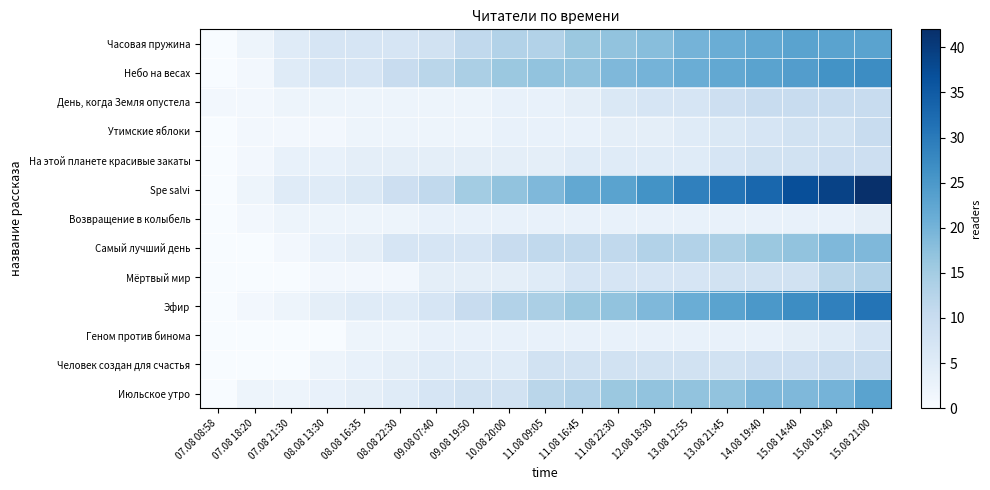

Reading right to left, transcribe all the data shown in this chart.

Часовая пружина: 15.08 21:00=23	15.08 19:40=23	15.08 14:40=23	14.08 19:40=22	13.08 21:45=21	13.08 12:55=20	12.08 18:30=18	11.08 22:30=17	11.08 16:45=16	11.08 09:05=13	10.08 20:00=13	09.08 19:50=11	09.08 07:40=8	08.08 22:30=7	08.08 16:35=7	08.08 13:30=7	07.08 21:30=5	07.08 18:20=2	07.08 08:58=0
Небо на весах: 15.08 21:00=27	15.08 19:40=26	15.08 14:40=24	14.08 19:40=23	13.08 21:45=22	13.08 12:55=21	12.08 18:30=20	11.08 22:30=19	11.08 16:45=17	11.08 09:05=17	10.08 20:00=16	09.08 19:50=14	09.08 07:40=12	08.08 22:30=10	08.08 16:35=7	08.08 13:30=7	07.08 21:30=5	07.08 18:20=1	07.08 08:58=0
День, когда Земля опустела: 15.08 21:00=10	15.08 19:40=10	15.08 14:40=10	14.08 19:40=10	13.08 21:45=9	13.08 12:55=7	12.08 18:30=7	11.08 22:30=6	11.08 16:45=4	11.08 09:05=3	10.08 20:00=3	09.08 19:50=2	09.08 07:40=2	08.08 22:30=2	08.08 16:35=2	08.08 13:30=2	07.08 21:30=2	07.08 18:20=1	07.08 08:58=1
Утимские яблоки: 15.08 21:00=10	15.08 19:40=8	15.08 14:40=8	14.08 19:40=7	13.08 21:45=6	13.08 12:55=5	12.08 18:30=4	11.08 22:30=4	11.08 16:45=3	11.08 09:05=3	10.08 20:00=3	09.08 19:50=2	09.08 07:40=2	08.08 22:30=2	08.08 16:35=2	08.08 13:30=1	07.08 21:30=1	07.08 18:20=1	07.08 08:58=0
На этой планете красивые закаты: 15.08 21:00=9	15.08 19:40=9	15.08 14:40=8	14.08 19:40=8	13.08 21:45=7	13.08 12:55=5	12.08 18:30=5	11.08 22:30=5	11.08 16:45=5	11.08 09:05=4	10.08 20:00=4	09.08 19:50=4	09.08 07:40=4	08.08 22:30=4	08.08 16:35=4	08.08 13:30=3	07.08 21:30=3	07.08 18:20=1	07.08 08:58=0
Spe salvi: 15.08 21:00=42	15.08 19:40=39	15.08 14:40=37	14.08 19:40=33	13.08 21:45=31	13.08 12:55=29	12.08 18:30=26	11.08 22:30=23	11.08 16:45=22	11.08 09:05=19	10.08 20:00=17	09.08 19:50=15	09.08 07:40=11	08.08 22:30=9	08.08 16:35=6	08.08 13:30=5	07.08 21:30=5	07.08 18:20=2	07.08 08:58=0
Возвращение в колыбель: 15.08 21:00=4	15.08 19:40=3	15.08 14:40=3	14.08 19:40=3	13.08 21:45=3	13.08 12:55=3	12.08 18:30=3	11.08 22:30=3	11.08 16:45=3	11.08 09:05=3	10.08 20:00=3	09.08 19:50=3	09.08 07:40=3	08.08 22:30=2	08.08 16:35=2	08.08 13:30=2	07.08 21:30=2	07.08 18:20=1	07.08 08:58=0
Самый лучший день: 15.08 21:00=19	15.08 19:40=19	15.08 14:40=17	14.08 19:40=16	13.08 21:45=14	13.08 12:55=13	12.08 18:30=13	11.08 22:30=11	11.08 16:45=11	11.08 09:05=11	10.08 20:00=10	09.08 19:50=7	09.08 07:40=7	08.08 22:30=7	08.08 16:35=4	08.08 13:30=3	07.08 21:30=1	07.08 18:20=0	07.08 08:58=0
Мёртвый мир: 15.08 21:00=13	15.08 19:40=12	15.08 14:40=8	14.08 19:40=8	13.08 21:45=8	13.08 12:55=7	12.08 18:30=7	11.08 22:30=7	11.08 16:45=7	11.08 09:05=5	10.08 20:00=4	09.08 19:50=4	09.08 07:40=4	08.08 22:30=1	08.08 16:35=1	08.08 13:30=1	07.08 21:30=0	07.08 18:20=0	07.08 08:58=0
Эфир: 15.08 21:00=31	15.08 19:40=29	15.08 14:40=27	14.08 19:40=25	13.08 21:45=23	13.08 12:55=21	12.08 18:30=19	11.08 22:30=17	11.08 16:45=16	11.08 09:05=14	10.08 20:00=13	09.08 19:50=10	09.08 07:40=7	08.08 22:30=5	08.08 16:35=5	08.08 13:30=4	07.08 21:30=2	07.08 18:20=1	07.08 08:58=0
Геном против бинома: 15.08 21:00=7	15.08 19:40=5	15.08 14:40=4	14.08 19:40=3	13.08 21:45=3	13.08 12:55=3	12.08 18:30=3	11.08 22:30=3	11.08 16:45=3	11.08 09:05=3	10.08 20:00=3	09.08 19:50=3	09.08 07:40=3	08.08 22:30=2	08.08 16:35=2	08.08 13:30=0	07.08 21:30=0	07.08 18:20=0	07.08 08:58=0
Человек создан для счастья: 15.08 21:00=10	15.08 19:40=10	15.08 14:40=9	14.08 19:40=9	13.08 21:45=8	13.08 12:55=8	12.08 18:30=8	11.08 22:30=8	11.08 16:45=8	11.08 09:05=8	10.08 20:00=5	09.08 19:50=5	09.08 07:40=5	08.08 22:30=4	08.08 16:35=3	08.08 13:30=2	07.08 21:30=0	07.08 18:20=0	07.08 08:58=0
Июльское утро: 15.08 21:00=23	15.08 19:40=20	15.08 14:40=19	14.08 19:40=19	13.08 21:45=17	13.08 12:55=17	12.08 18:30=17	11.08 22:30=16	11.08 16:45=13	11.08 09:05=12	10.08 20:00=8	09.08 19:50=8	09.08 07:40=7	08.08 22:30=5	08.08 16:35=4	08.08 13:30=3	07.08 21:30=2	07.08 18:20=2	07.08 08:58=0